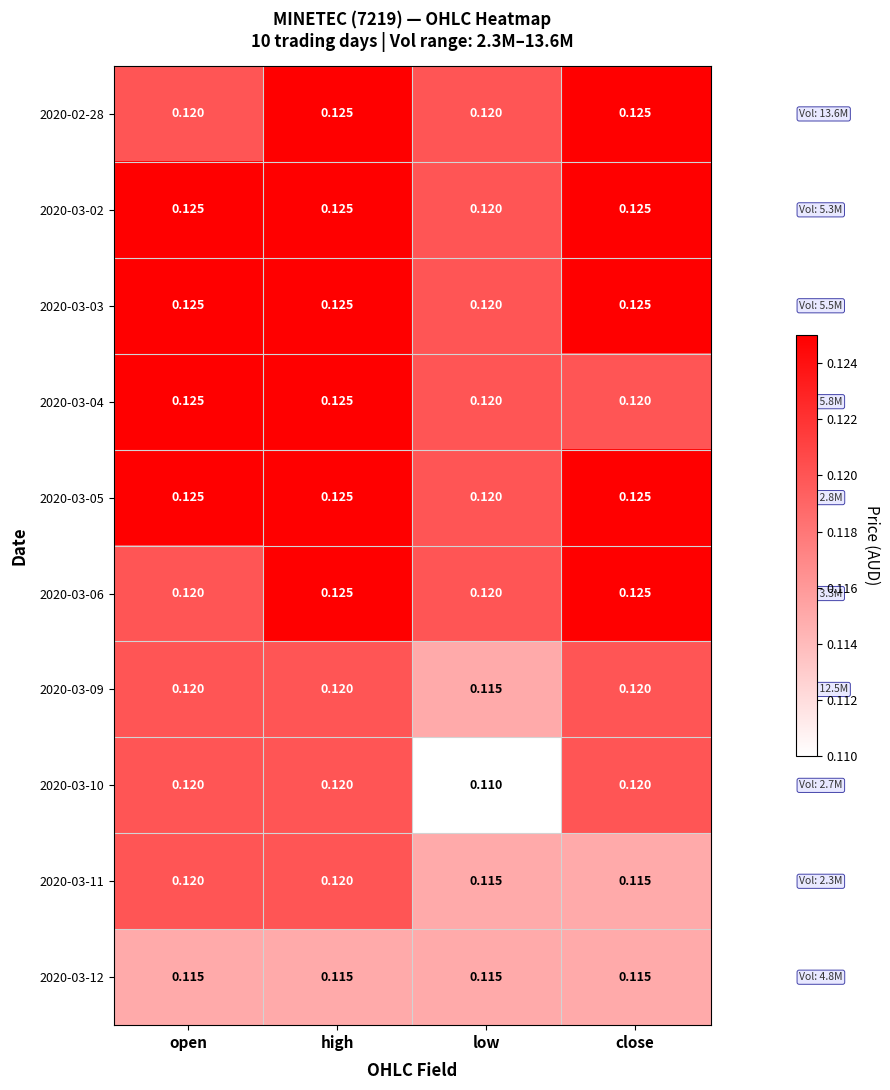

At which category is the sum across all series the highest?

high